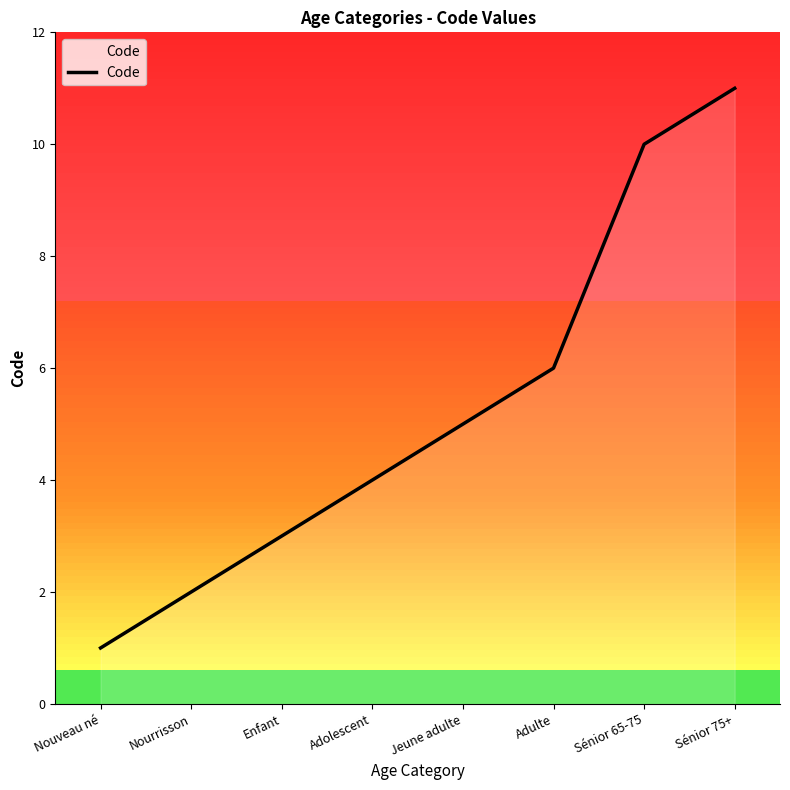

List the labels in order of value, largest first.

Sénior 75+, Sénior 65-75, Adulte, Jeune adulte, Adolescent, Enfant, Nourrisson, Nouveau né